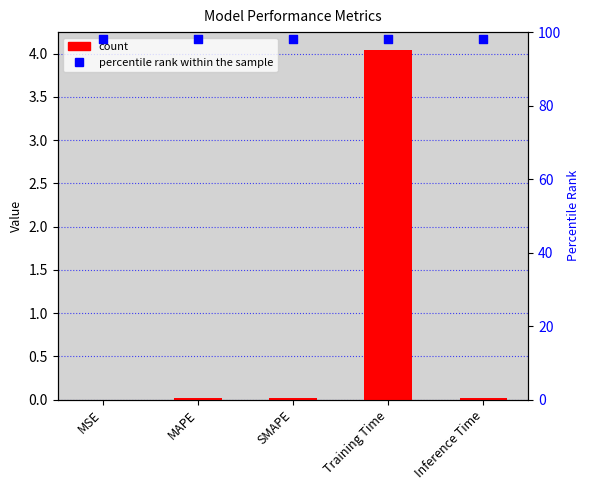

Is the value of col_1 at Inference Time greater than the value of percentile rank within the sample at MAPE?

No